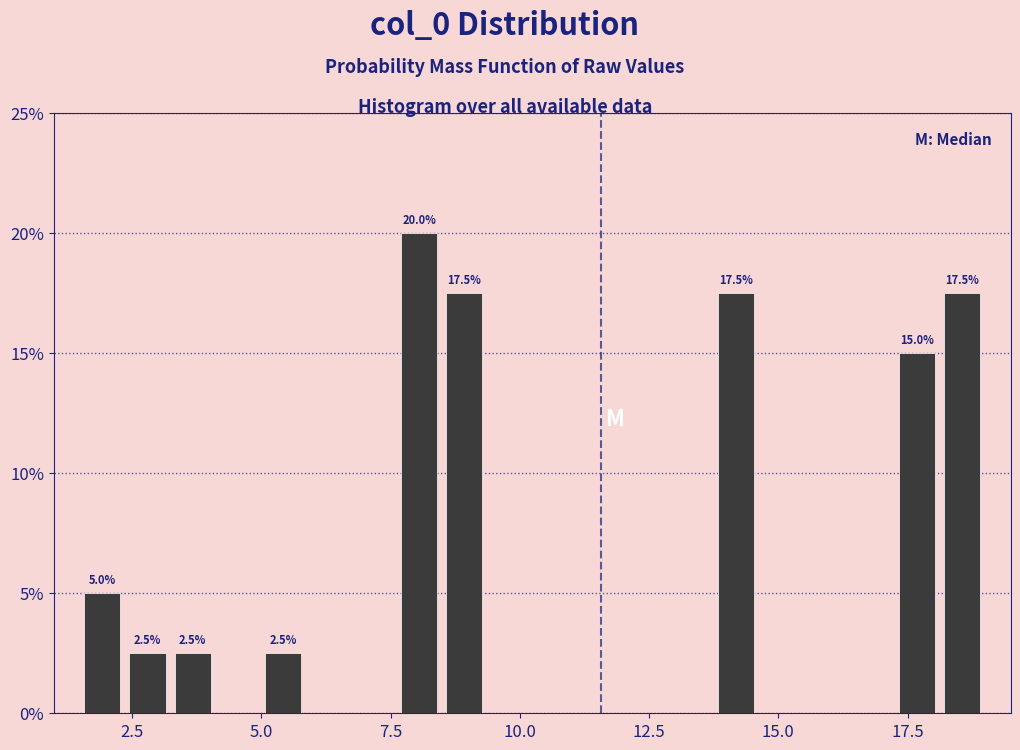

Read against the x-axis, roughly where is the centre of the tallest bar?

8.0